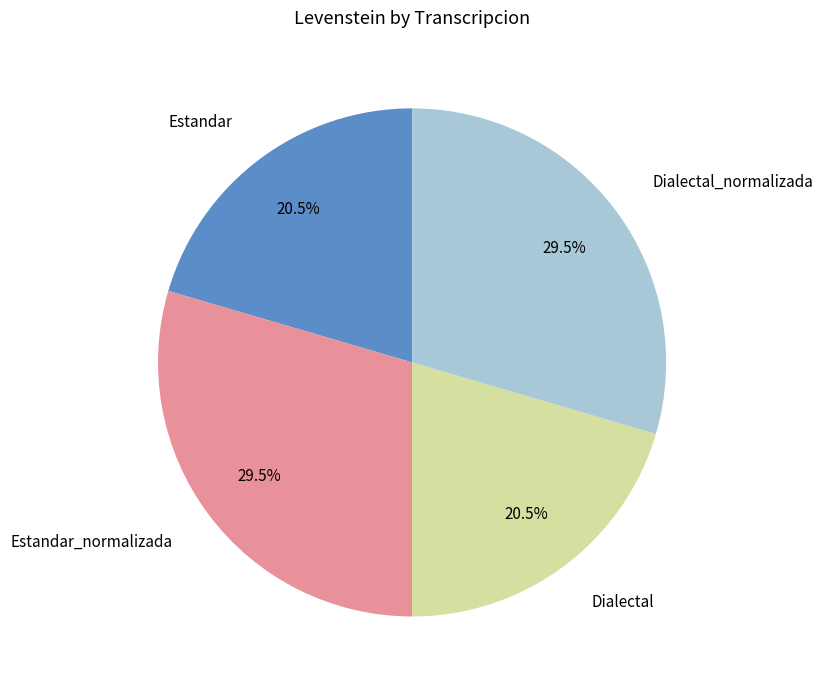

Does any single category account for the majority?

No